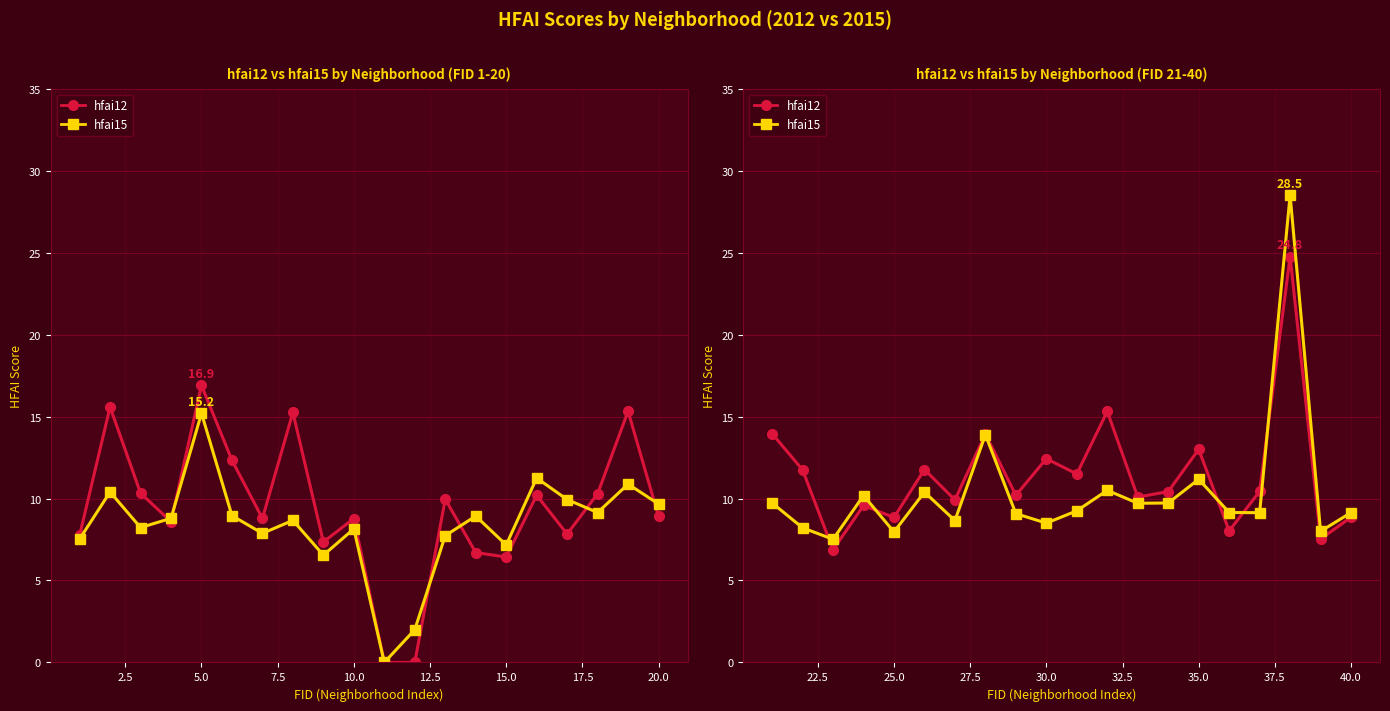

What is the highest value of the hfai15 series?

28.5